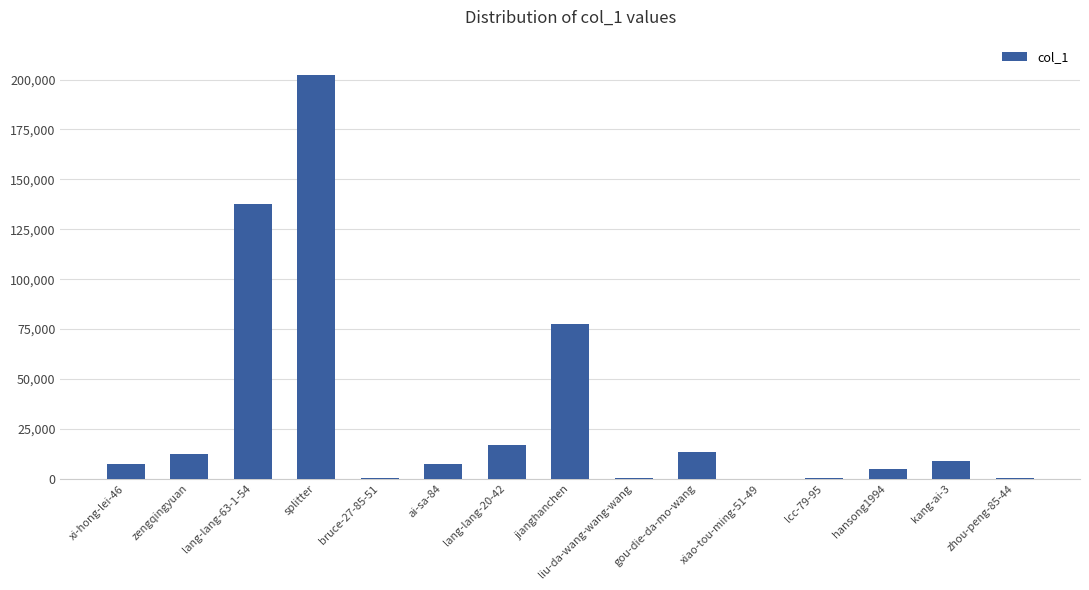

How many series are shown in this chart?

1